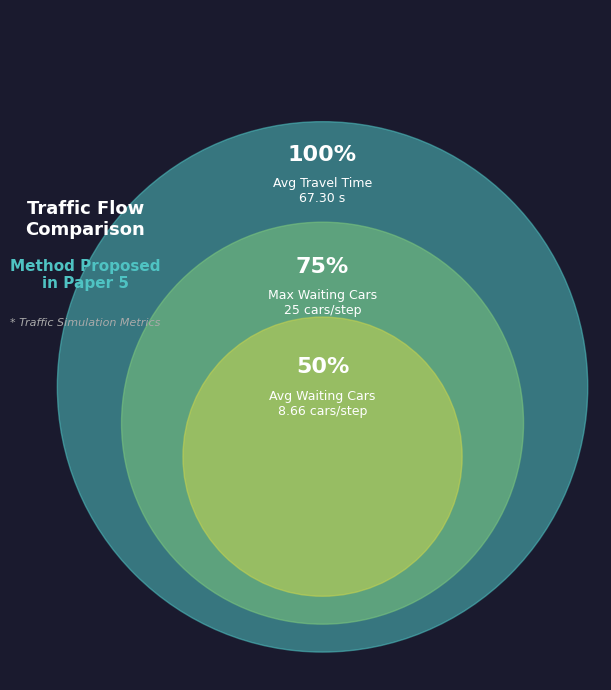

The Avg. travel time (s) slice represents 57% of the pie. True or false?

False